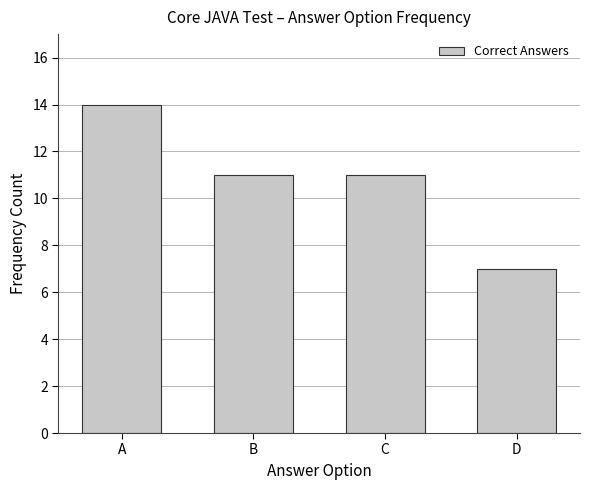

Reading left to right, extract all data points from this chart.

A=14	B=11	C=11	D=7